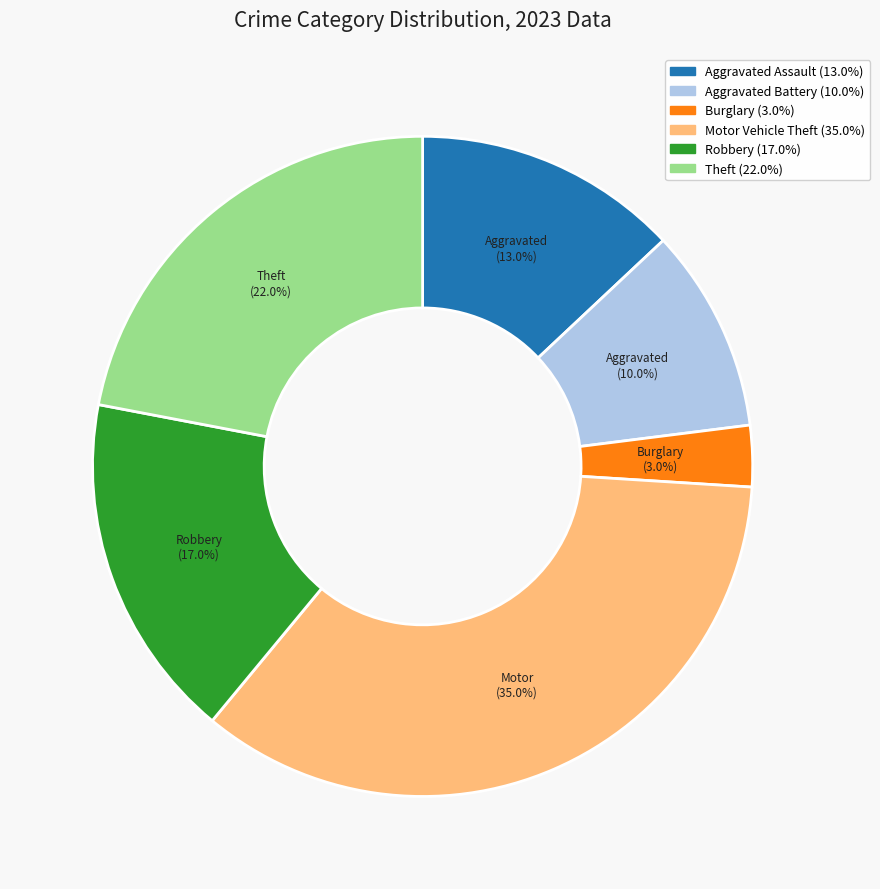

To the nearest percent, what portion does Robbery represent?

17%